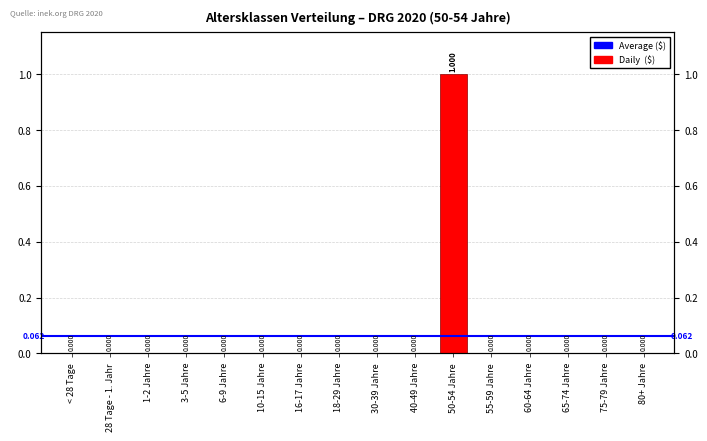

List the labels in order of value, smallest first.

< 28 Tage, 28 Tage - 1. Jahr, 1-2 Jahre, 3-5 Jahre, 6-9 Jahre, 10-15 Jahre, 16-17 Jahre, 18-29 Jahre, 30-39 Jahre, 40-49 Jahre, 55-59 Jahre, 60-64 Jahre, 65-74 Jahre, 75-79 Jahre, 80+ Jahre, 50-54 Jahre